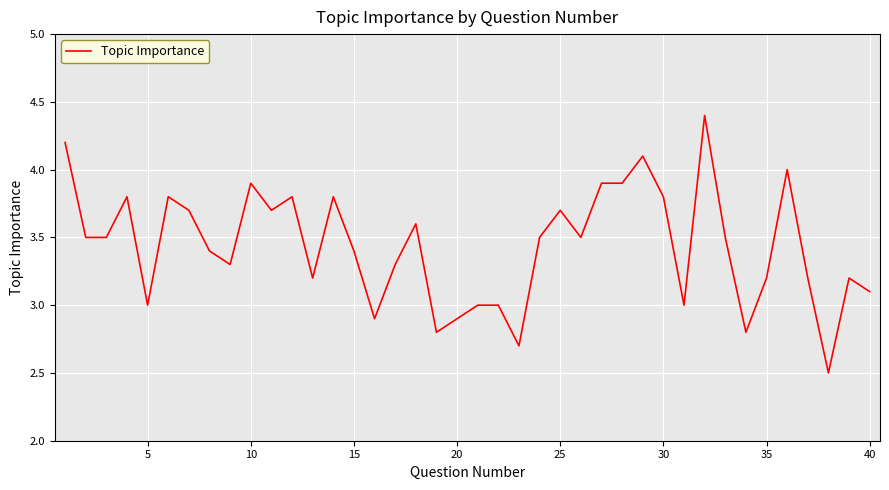

Is this an area chart (filled region under the line)?

No